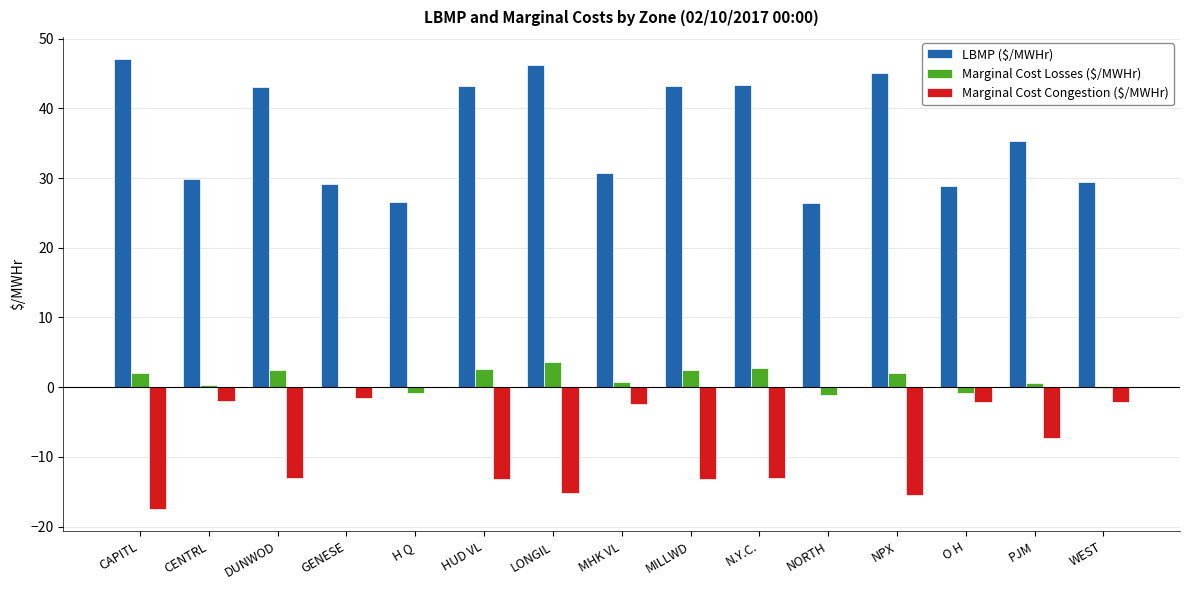

What is the approximate value of LBMP ($/MWHr) at CAPITL?

47.0